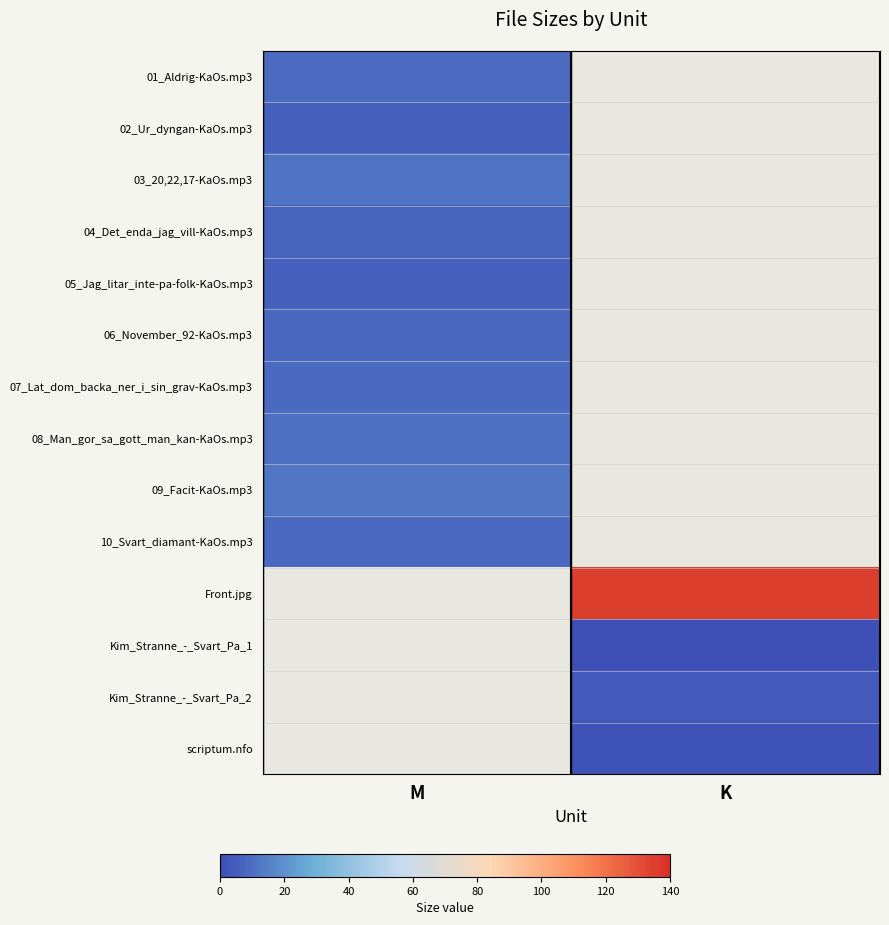

List the series in order of their peak value, lowest first.

05_Jag_litar_inte-pa-folk-KaOs.mp3, 02_Ur_dyngan-KaOs.mp3, 04_Det_enda_jag_vill-KaOs.mp3, 06_November_92-KaOs.mp3, 10_Svart_diamant-KaOs.mp3, 07_Lat_dom_backa_ner_i_sin_grav-KaOs.mp3, 01_Aldrig-KaOs.mp3, 08_Man_gor_sa_gott_man_kan-KaOs.mp3, 03_20,22,17-KaOs.mp3, 09_Facit-KaOs.mp3, Front.jpg, Kim_Stranne_-_Svart_Pa_1, Kim_Stranne_-_Svart_Pa_2, scriptum.nfo